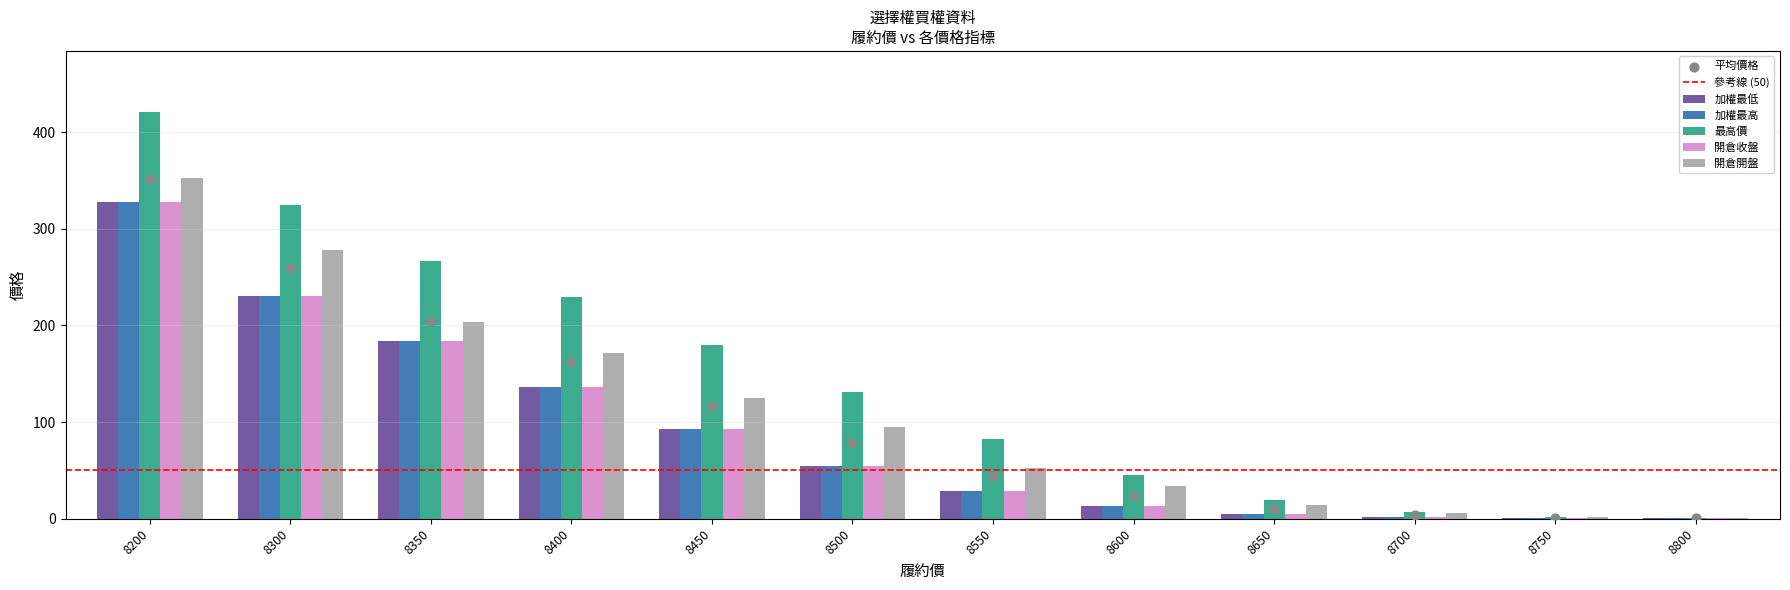

What is the total value across all series at 8550?

221.5